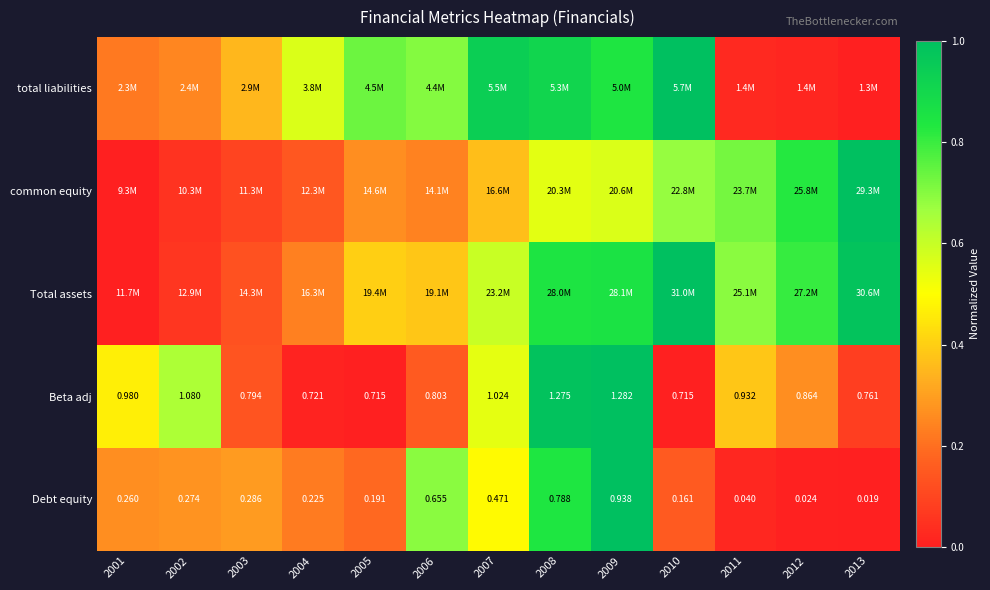

Which category has the lowest value across all series?

2013